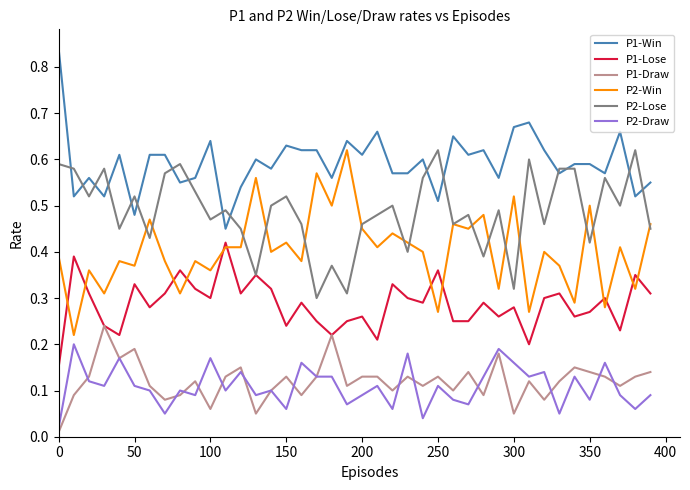

True or false: P1-Draw and P2-Win cross at least once.

False